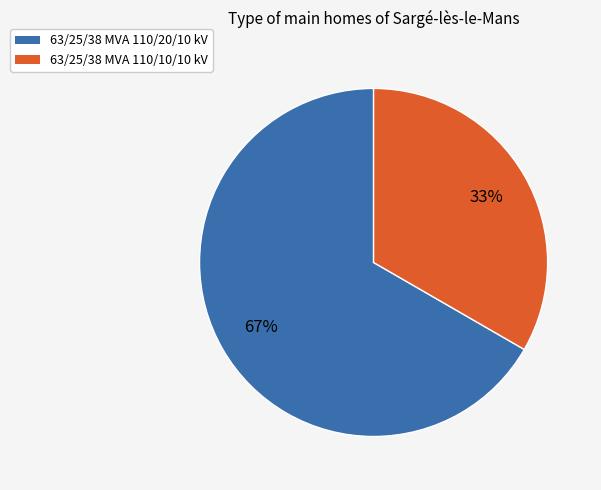

To the nearest percent, what percentage of the pie is 63/25/38 MVA 110/20/10 kV?

67%